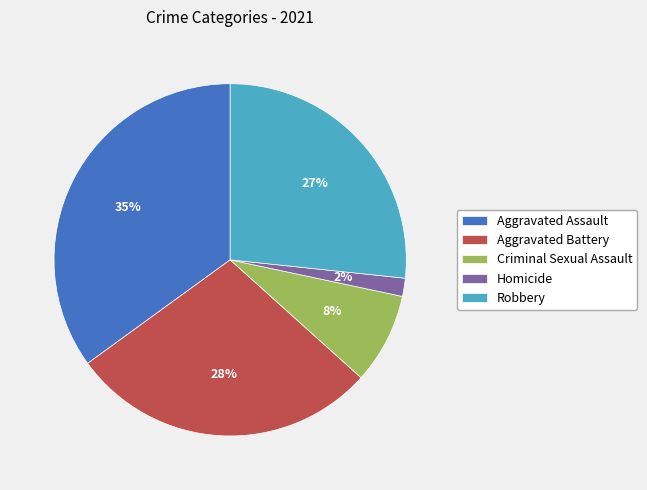

Do Robbery and Aggravated Battery together represent more than half of the pie?

Yes